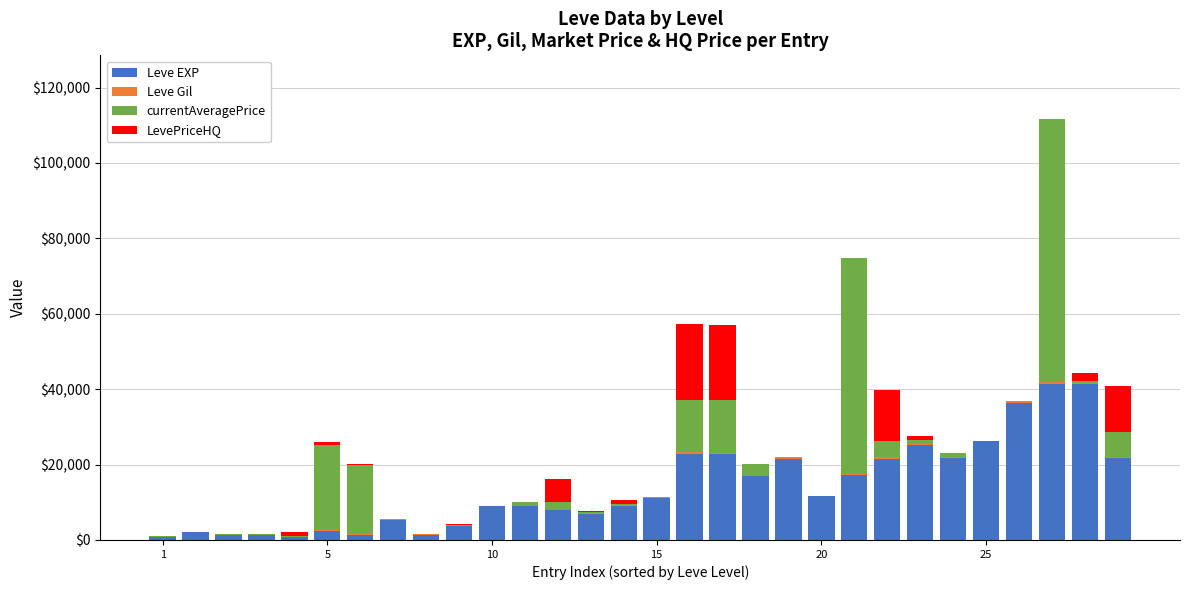

What is the highest value of the Leve EXP series?

41410